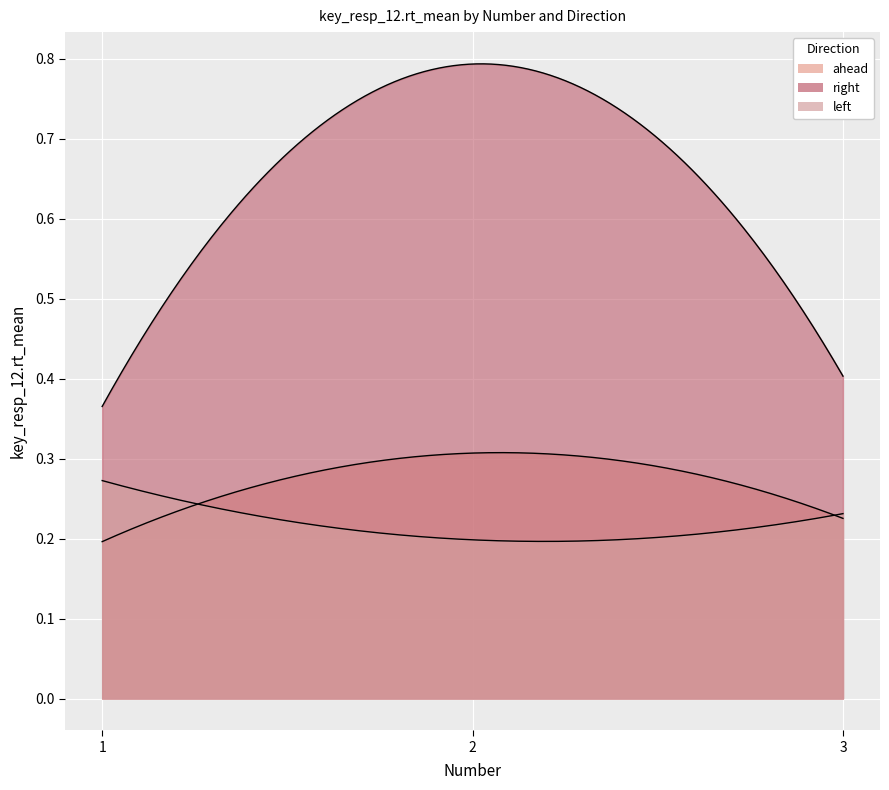

Rank the series at 2 from highest to lowest value.

right, ahead, left